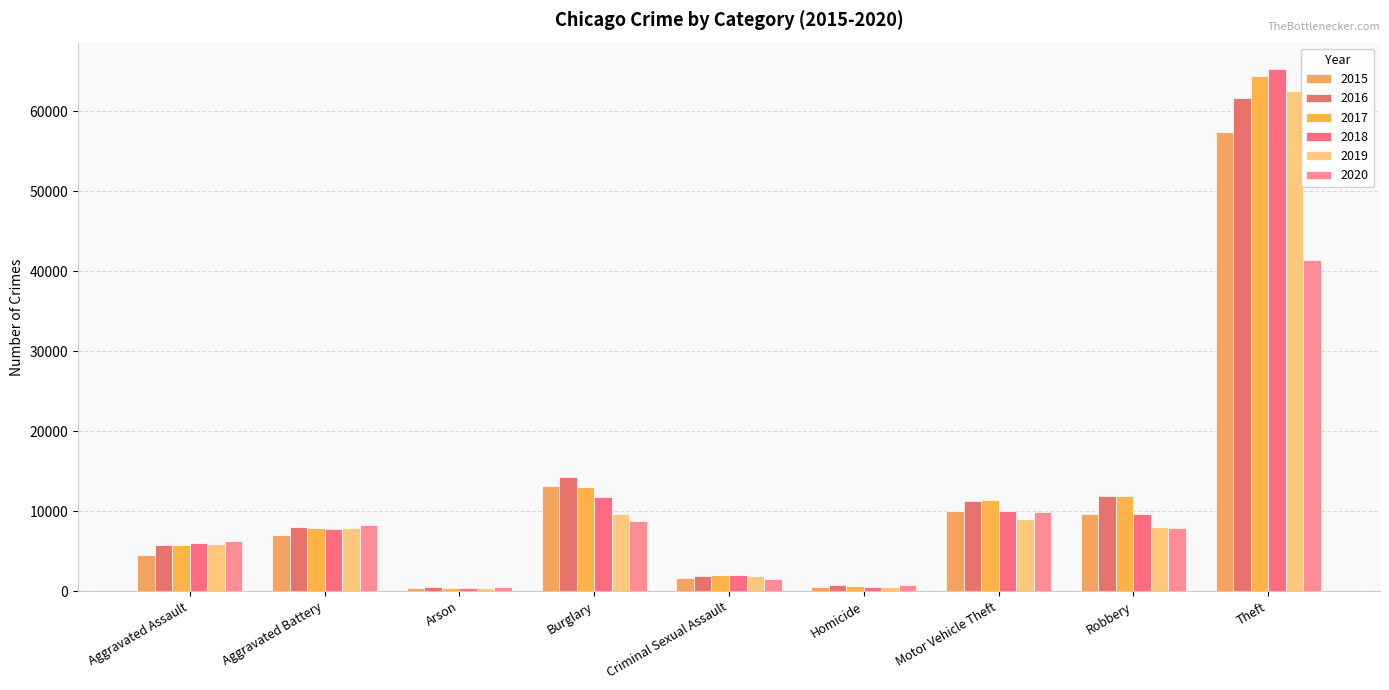

Which series has the largest total across all categories?

2017